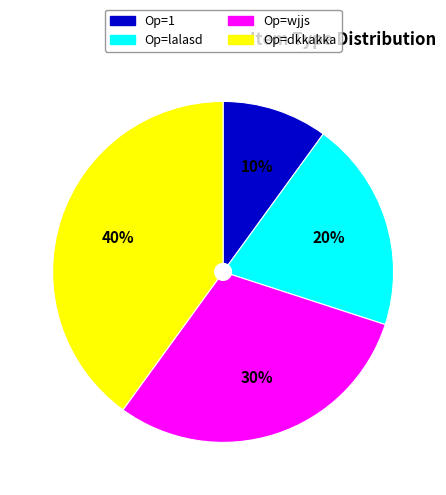

The Op=lalasd slice represents 20% of the pie. True or false?

True